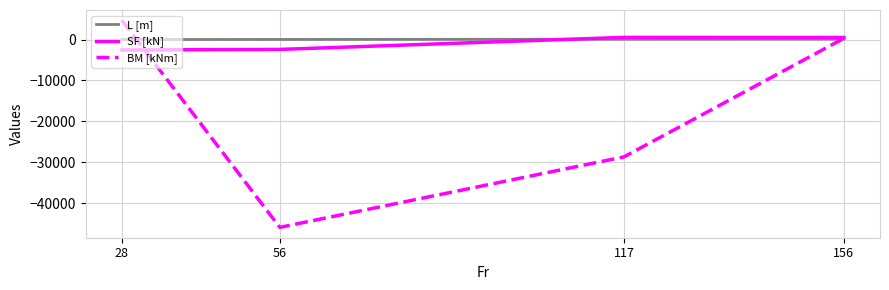

Does the chart have visible grid lines?

Yes